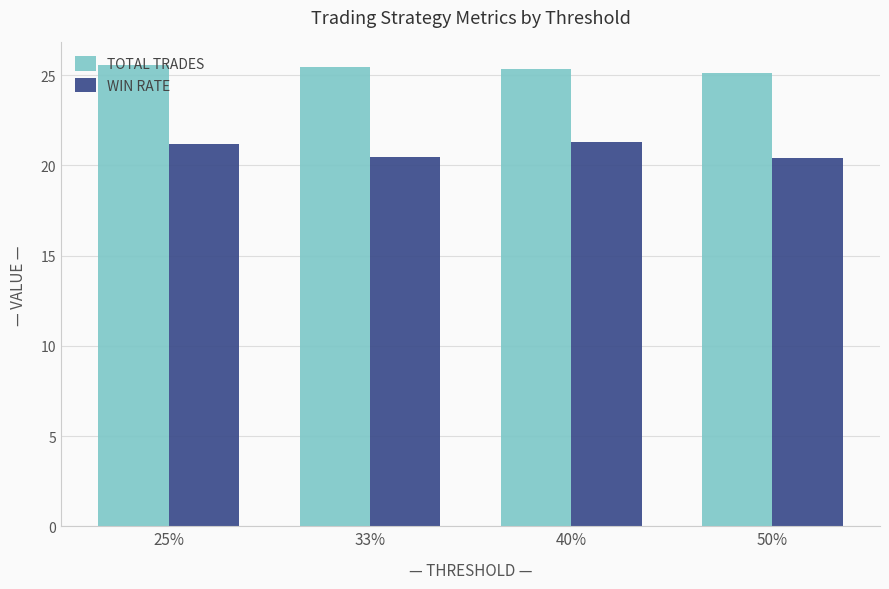

Rank the series by their maximum value, from highest to lowest.

TOTAL TRADES, WIN RATE